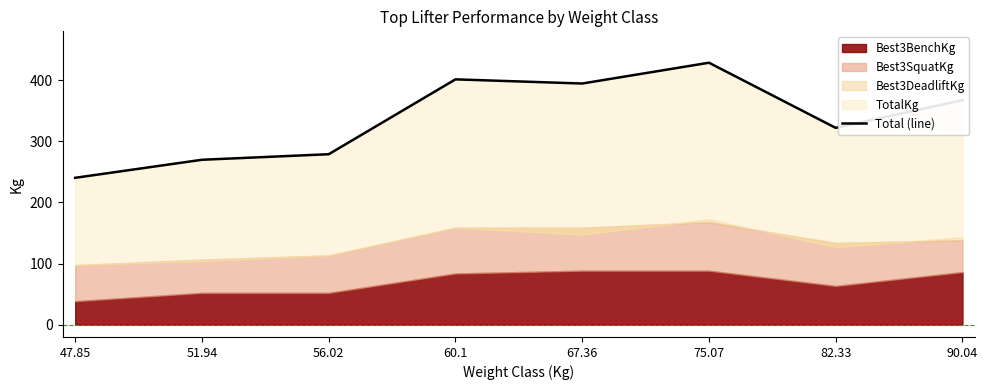

What is the difference between the maximum and minimum values?

188.2